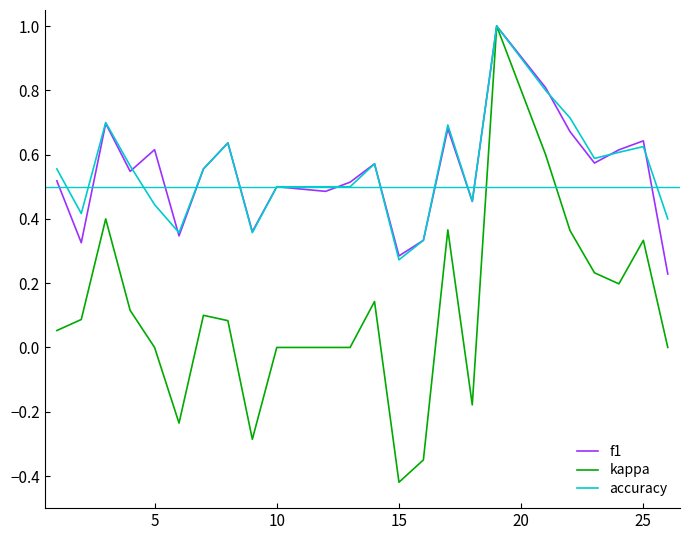

What is the maximum value shown in the chart?

1.0